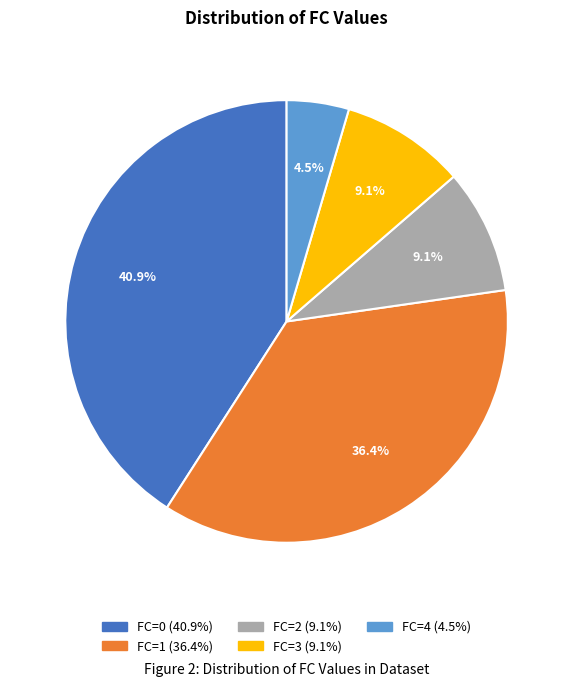

Is FC=4 the majority of the pie?

No